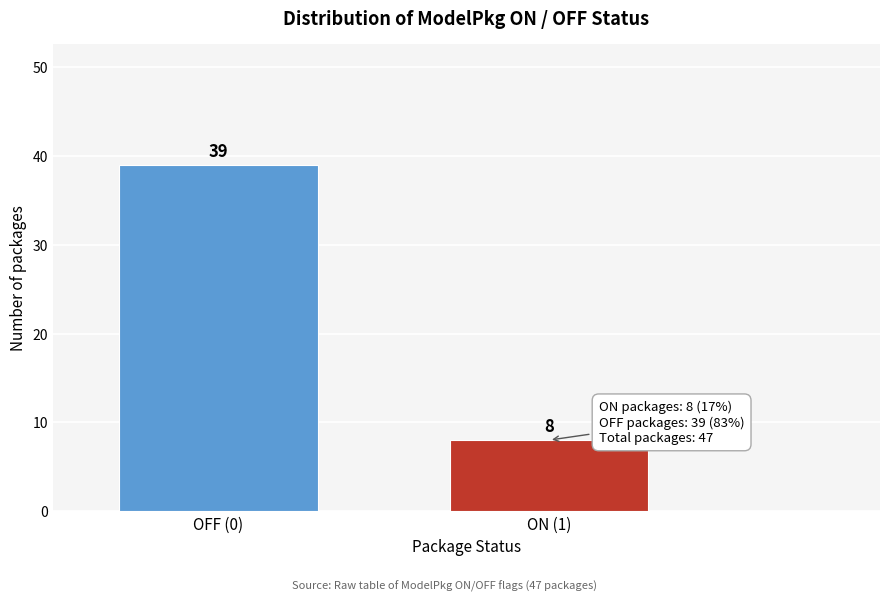

Reading left to right, transcribe all the data shown in this chart.

39	8